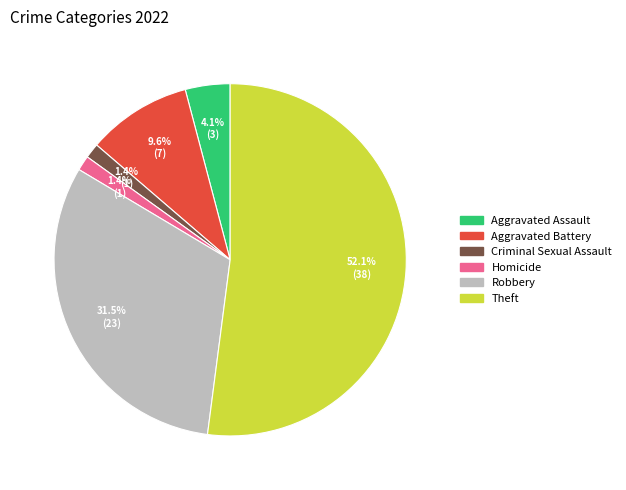

Does any single category account for the majority?

Yes